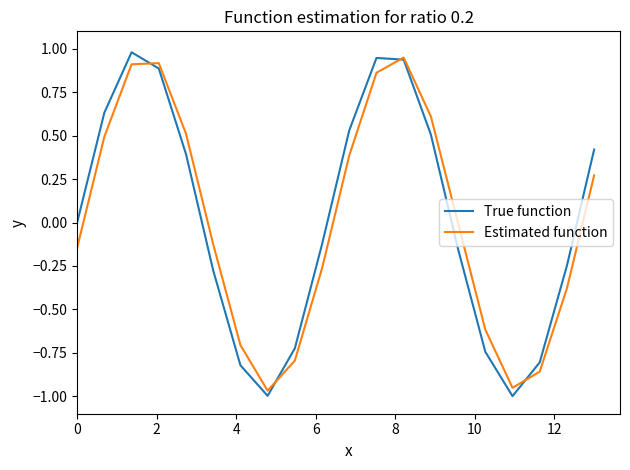

What is the maximum value shown in the chart?

1.0